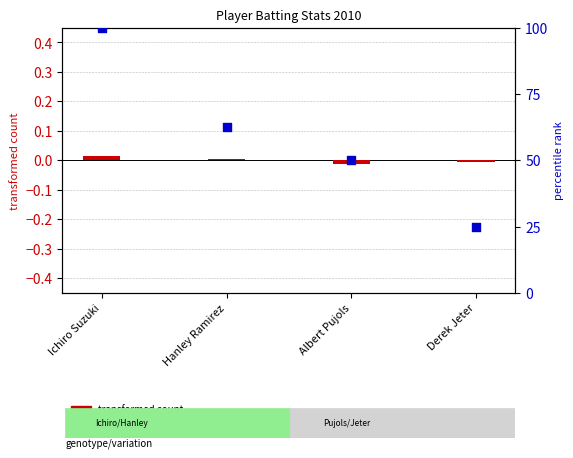

Which series contains the lowest Y value?

transformed count